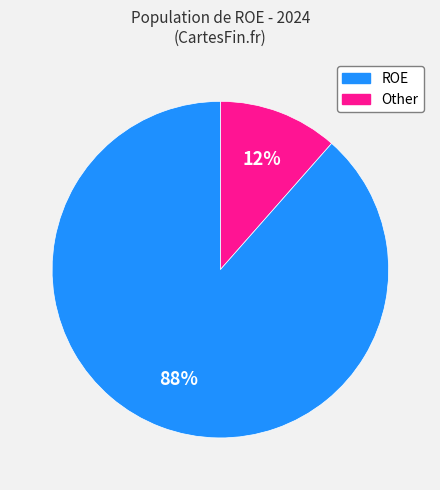

To the nearest percent, what is the average slice percentage?

50%